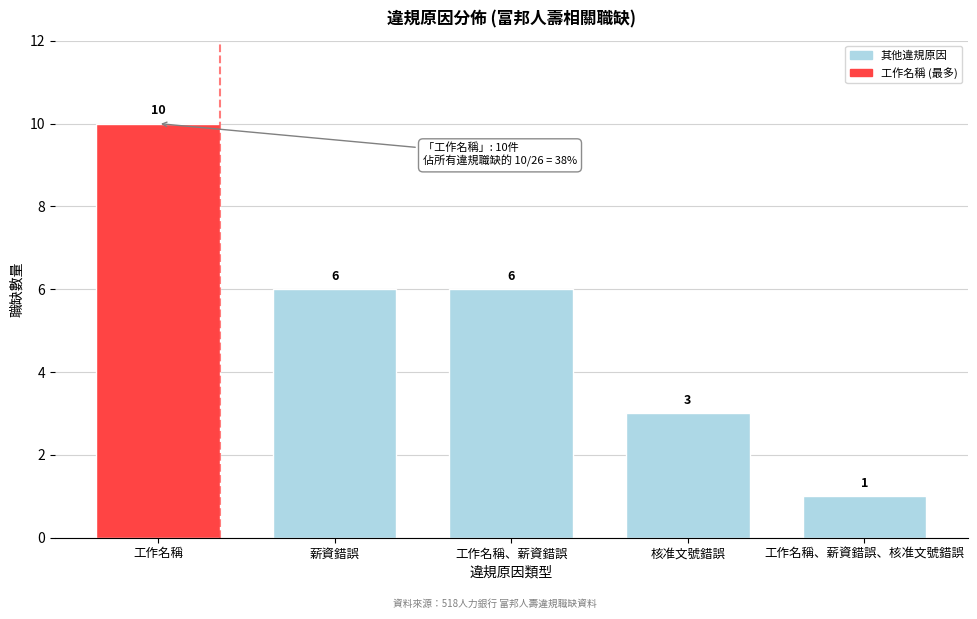

Reading right to left, transcribe all the data shown in this chart.

1	3	6	6	10